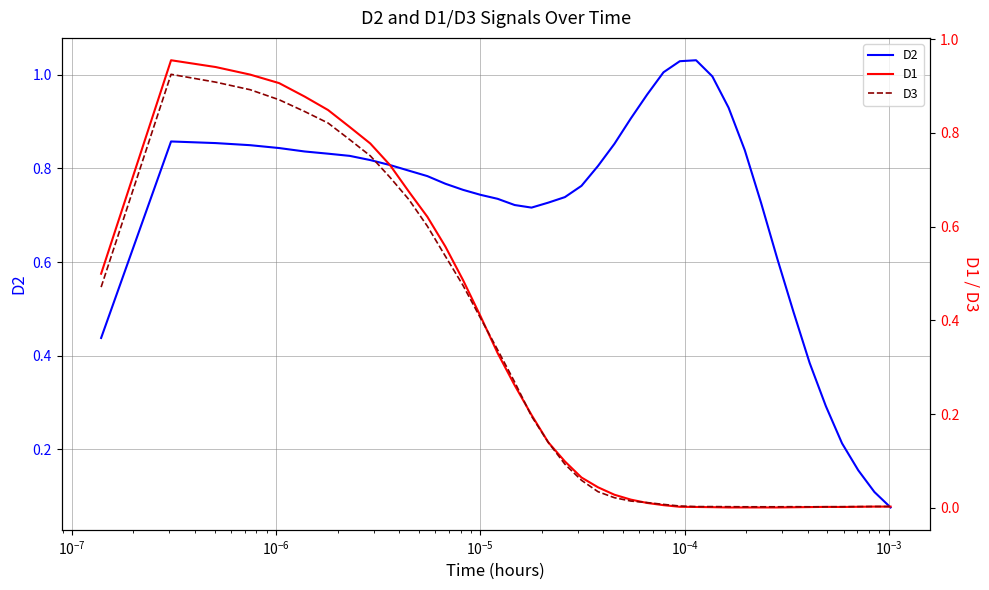

How many intersections are there between D2 and D3?

1